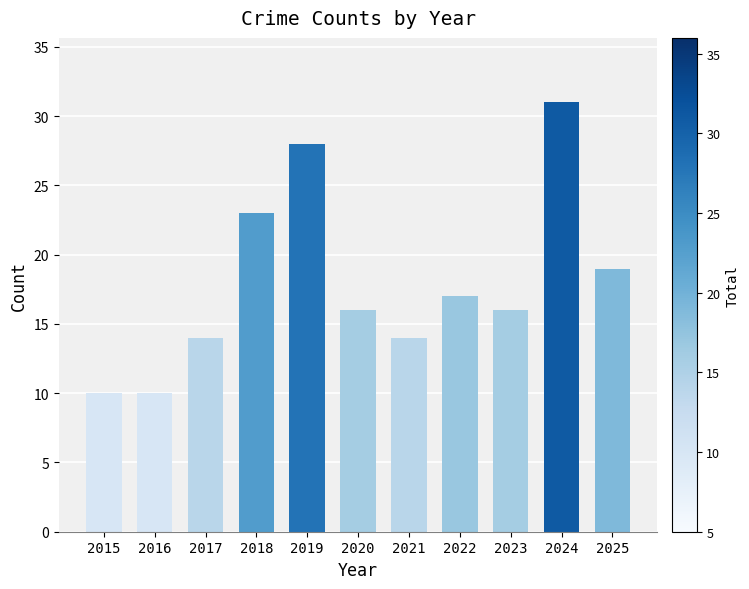

Reading right to left, what are all the values shown in this chart?

2025=19	2024=31	2023=16	2022=17	2021=14	2020=16	2019=28	2018=23	2017=14	2016=10	2015=10